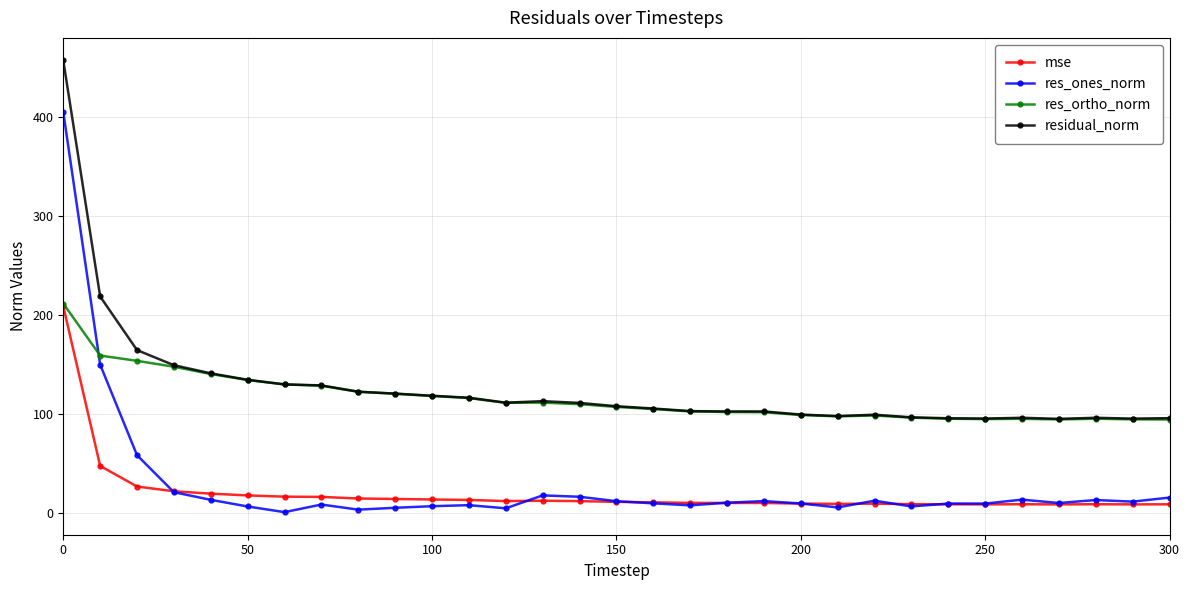

What is the maximum value shown in the chart?

457.5